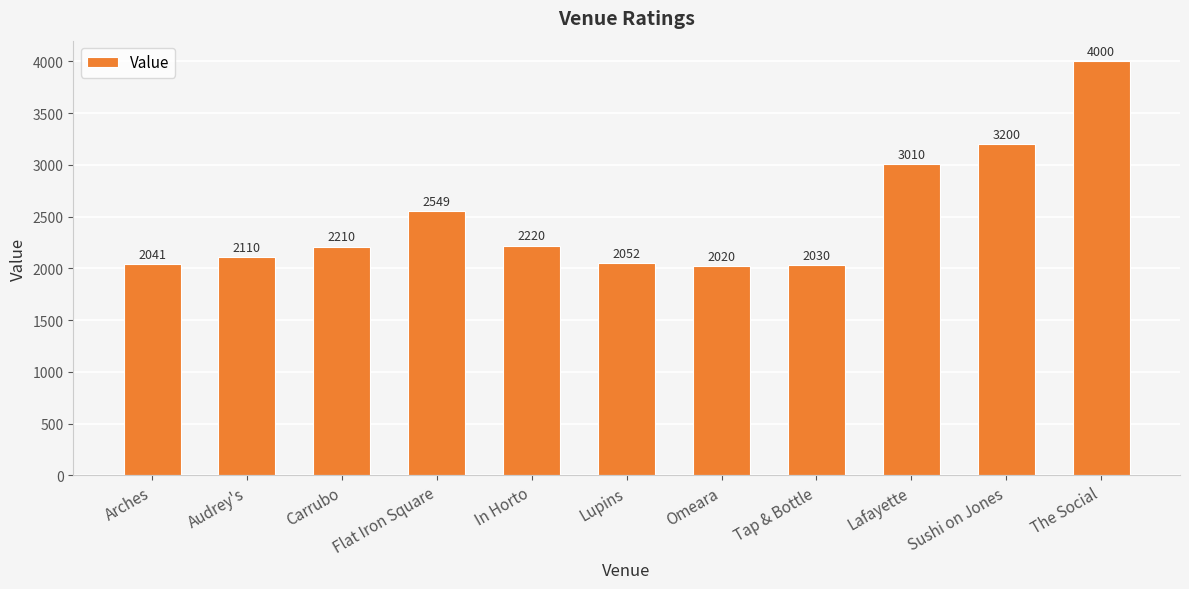

What is the sum of the values at The Social and Arches?

6041